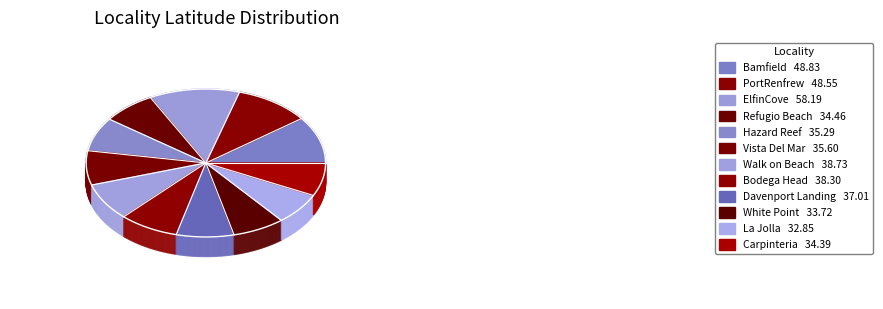

What is the smallest slice in the pie chart?

La Jolla